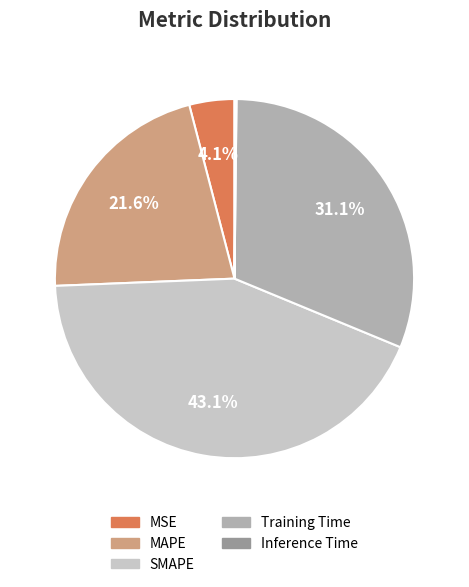

To the nearest percent, what is the difference between the Training Time and MSE slice percentages?

27%